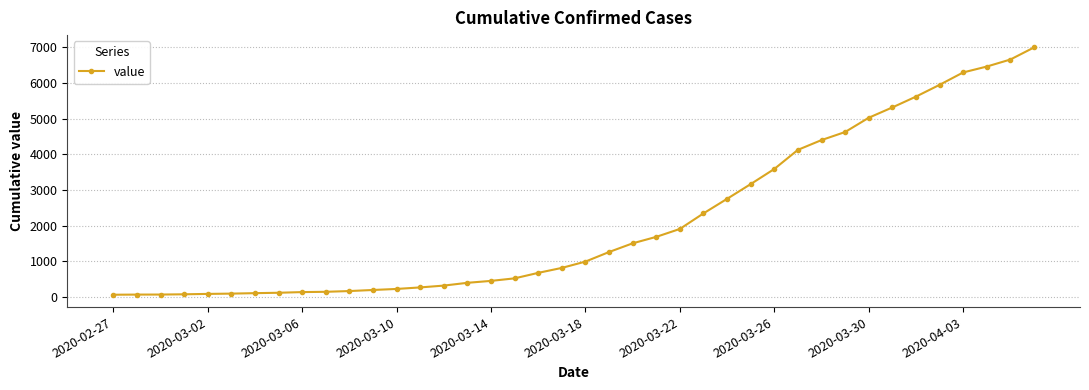

What is the difference between the second highest and second lowest values?

6589